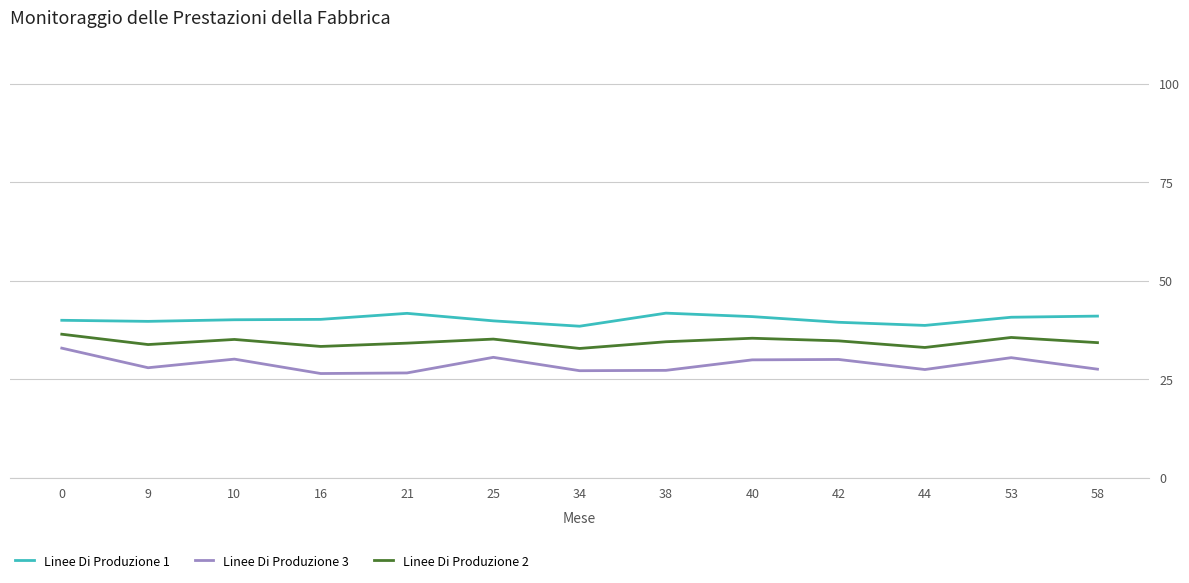

What is the sum of the Linee Di Produzione 3 values at 0 and 25?

63.4